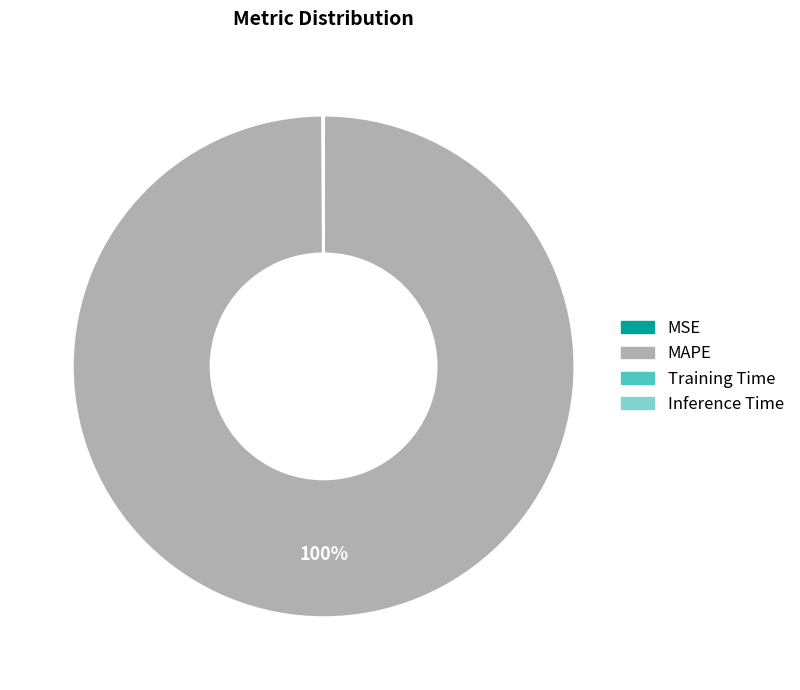

True or false: MAPE accounts for 100% of the total.

True